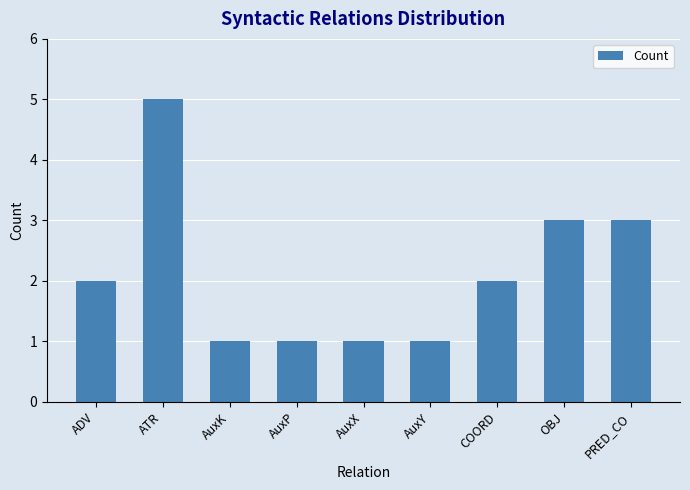

What is the label of the 2nd bar from the left?

ATR